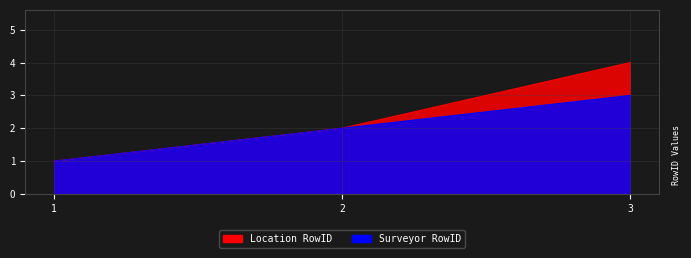

At how many categories does at least one series exceed 1?

2